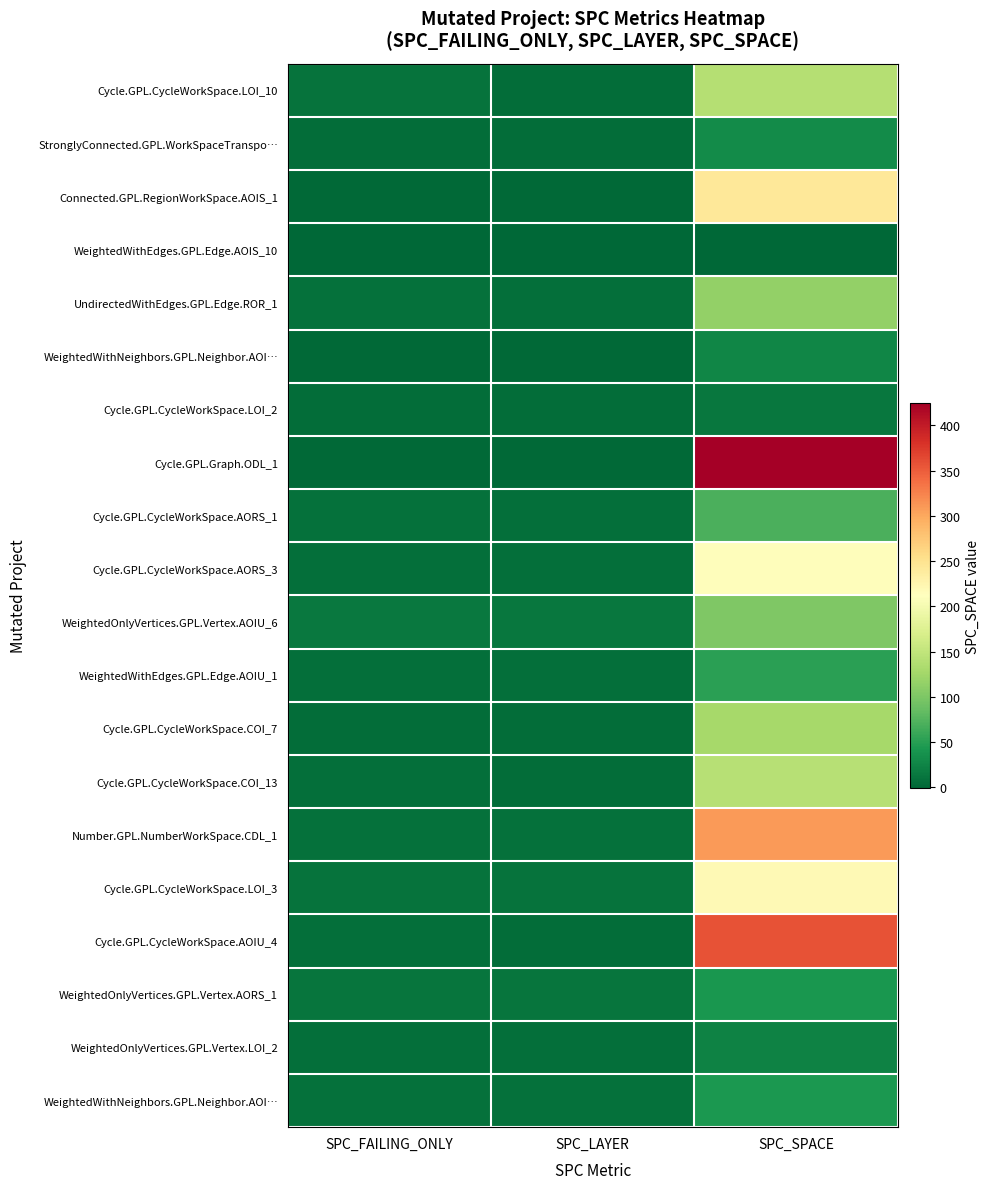

At which category is the sum across all series the highest?

SPC_SPACE